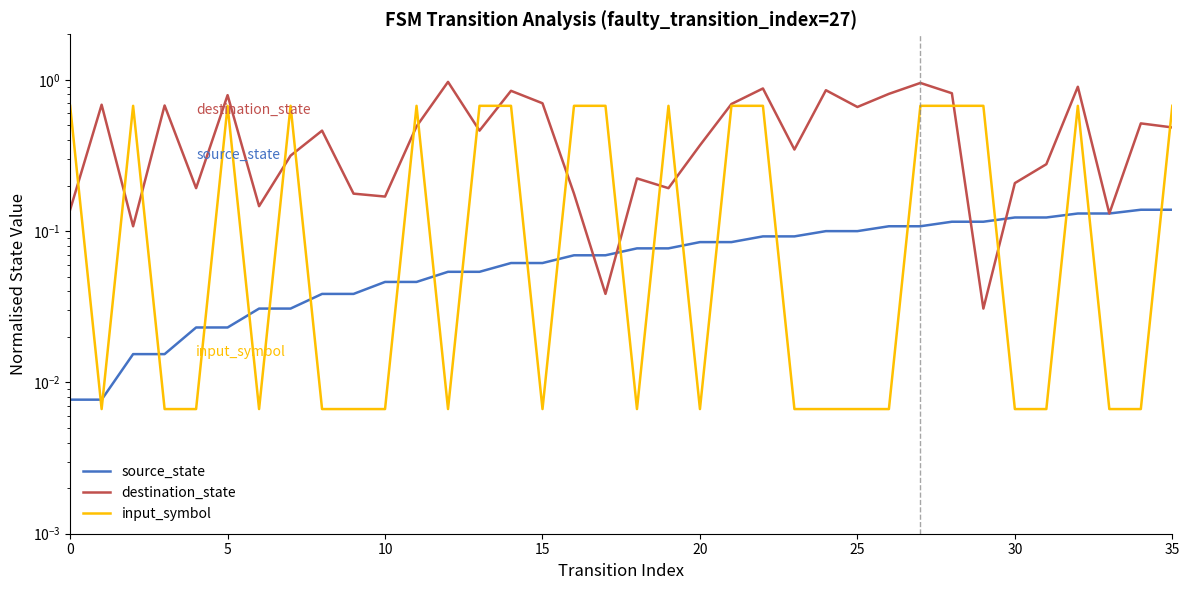

What is the average value of the destination_state series?

0.5